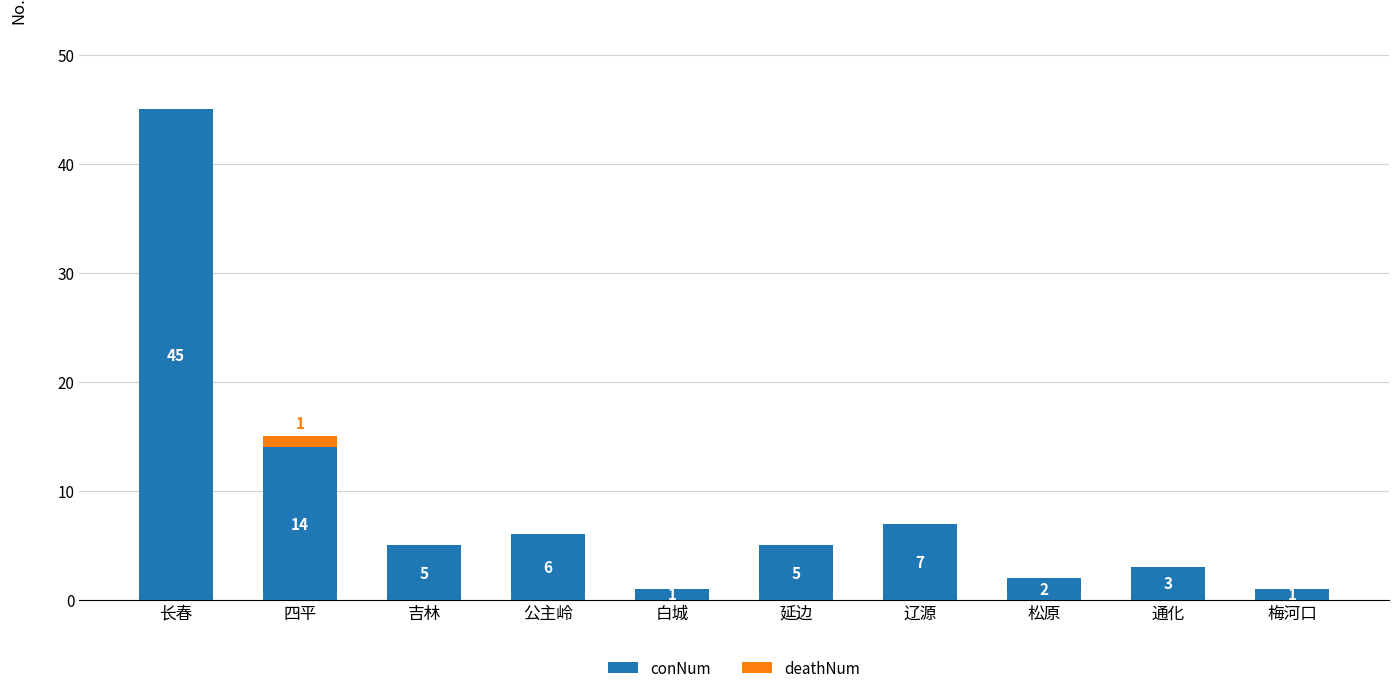

Reading left to right, what are the values for conNum?

长春=45	四平=14	吉林=5	公主岭=6	白城=1	延边=5	辽源=7	松原=2	通化=3	梅河口=1